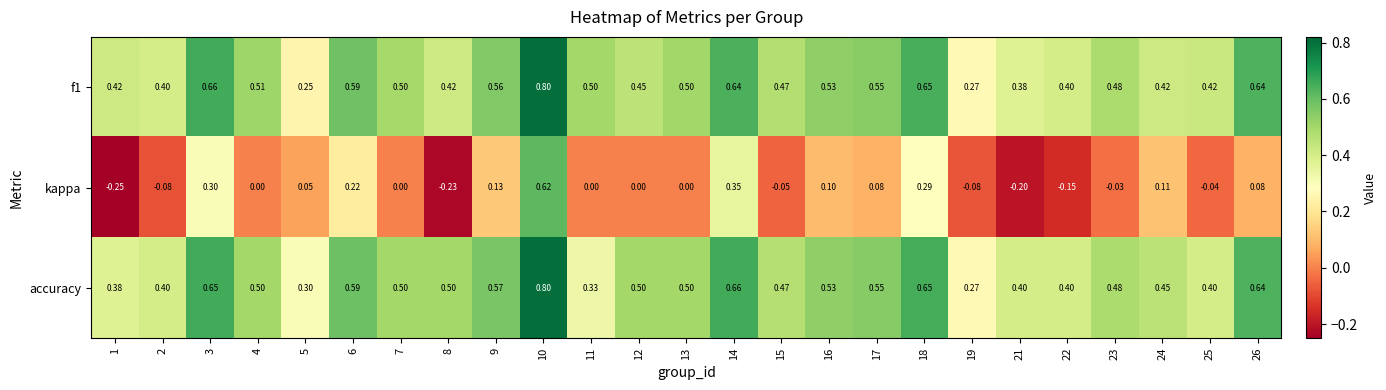

Which series has the largest total across all categories?

accuracy